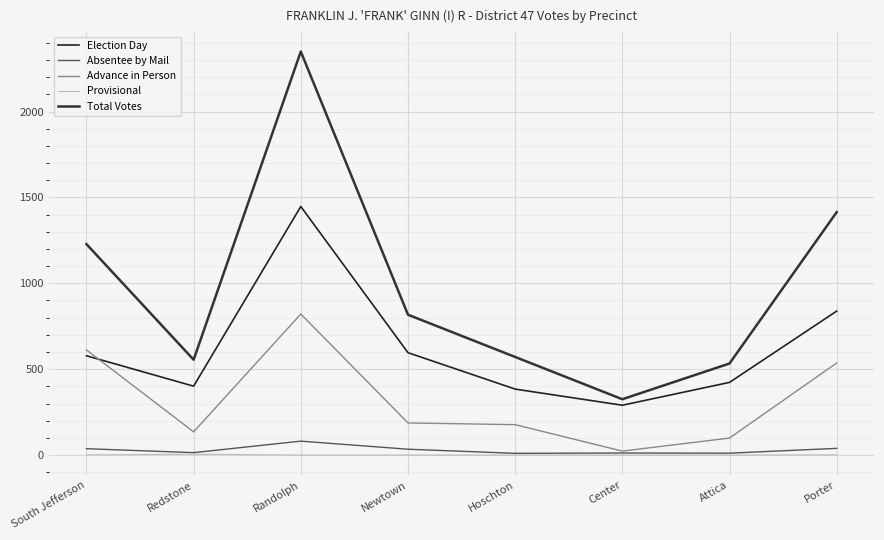

Does the chart display data point markers on the line(s)?

No